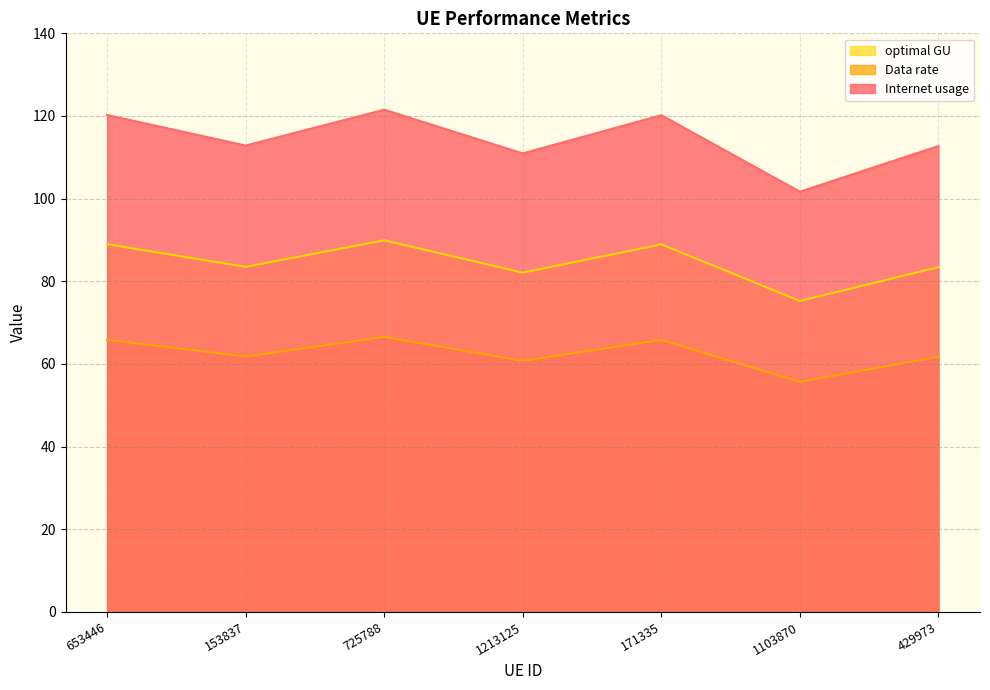

Which series has the largest total across all categories?

Internet usage